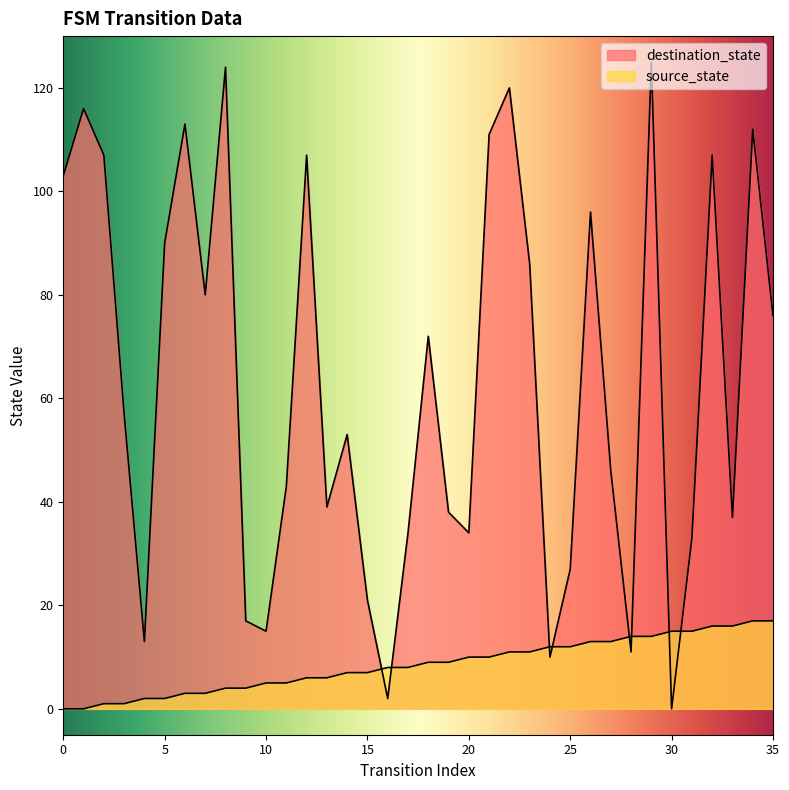

Between 27 and 13, which is larger?

27